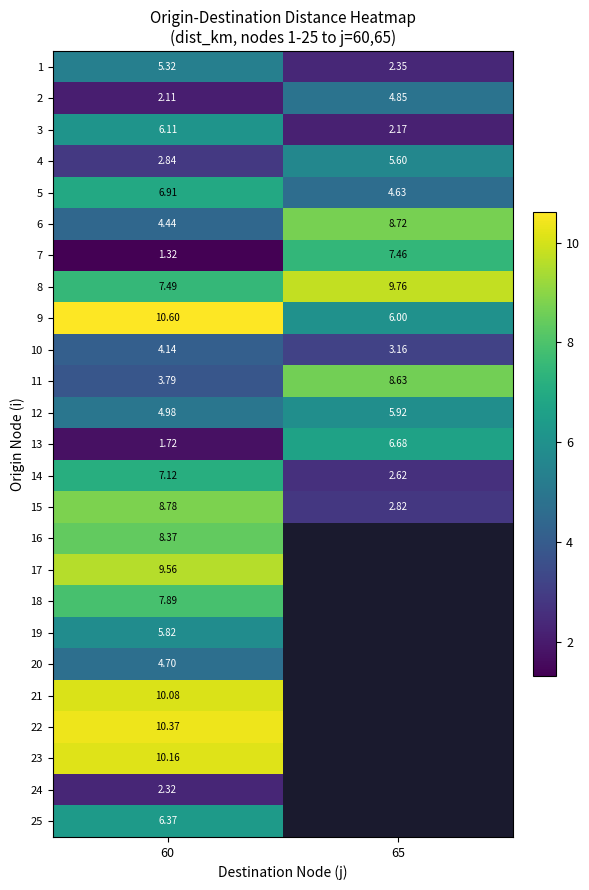

How many values in the 9 series exceed 10?

1